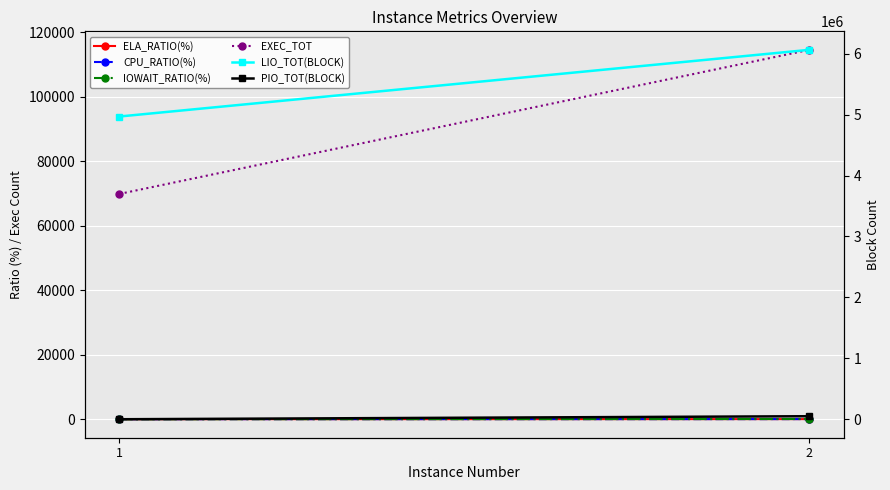

What is the average value of the EXEC_TOT series?

92227.5